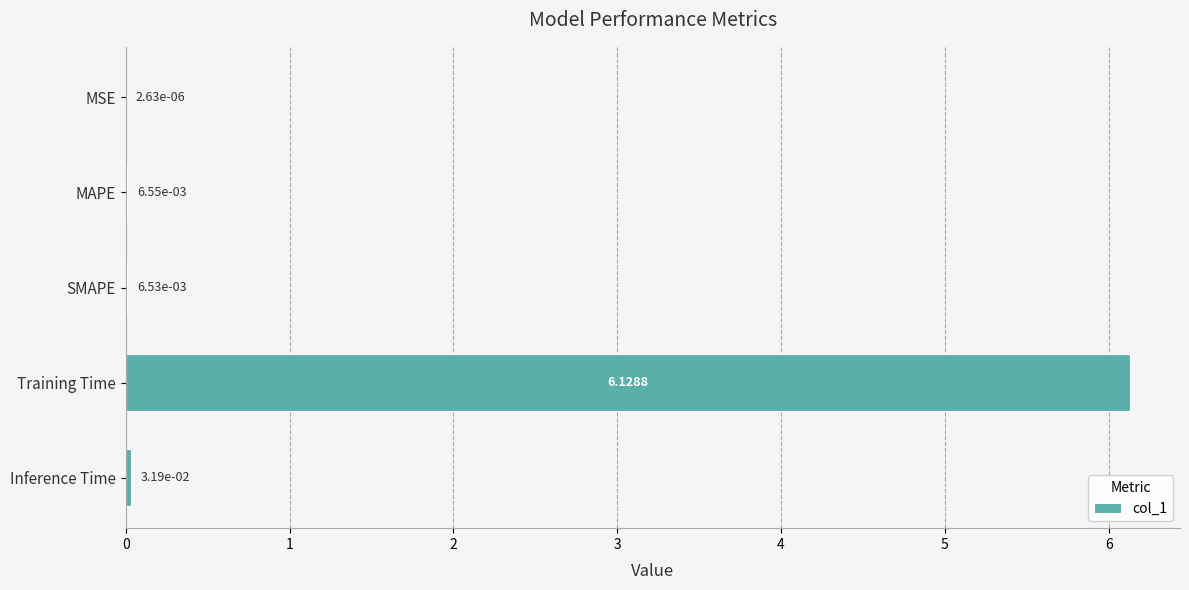

At which category does the chart reach its peak across all series?

Training Time